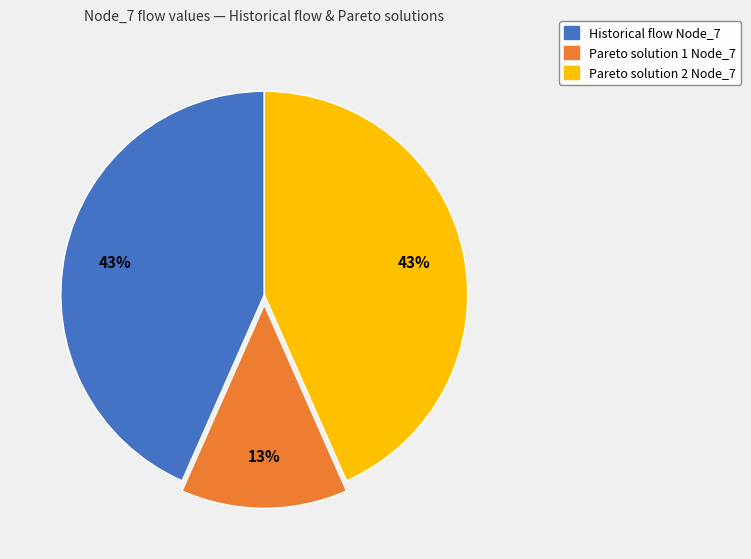

How many slices are in this pie chart?

3